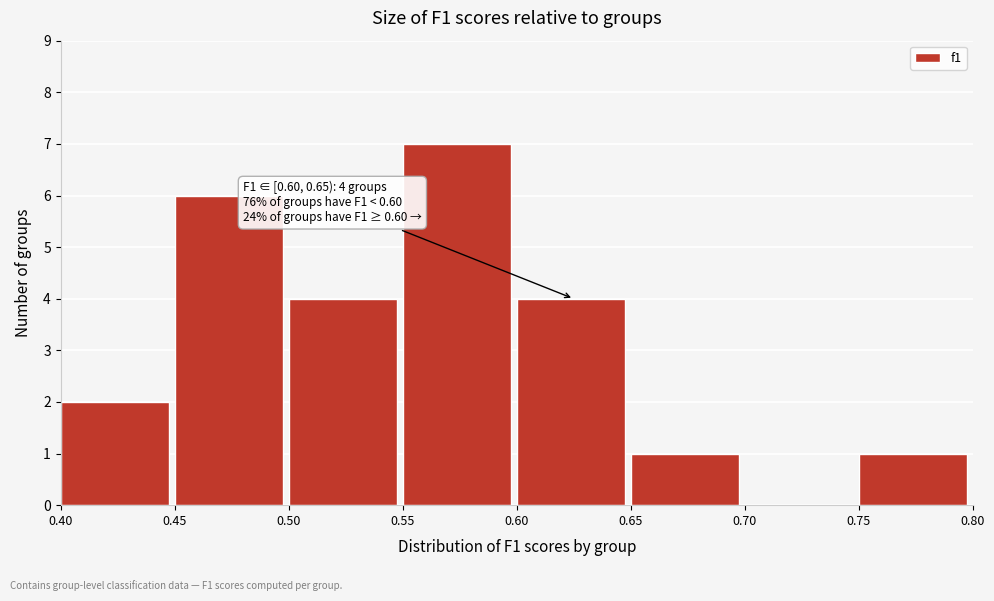

Over which range of the x-axis is the bar tallest?

0.55 to 0.60